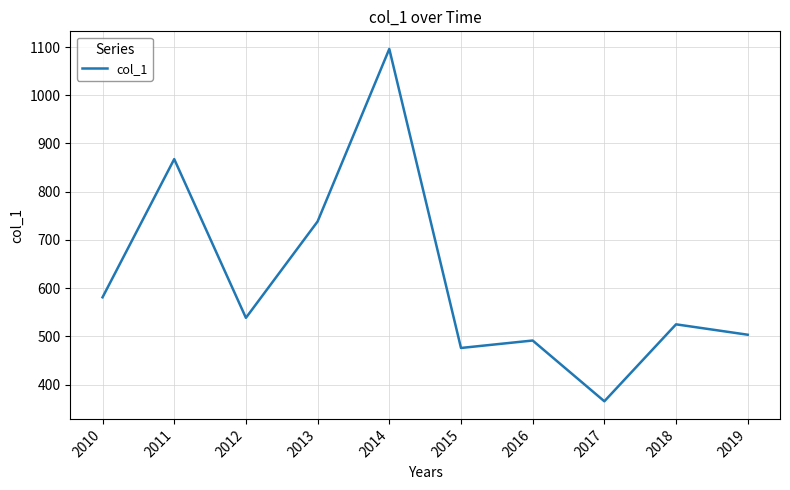

Reading left to right, what are all the values shown in this chart?

2010=580.9	2011=867.5	2012=538.3	2013=738.2	2014=1096.0	2015=475.8	2016=491.3	2017=365.2	2018=524.8	2019=503.3